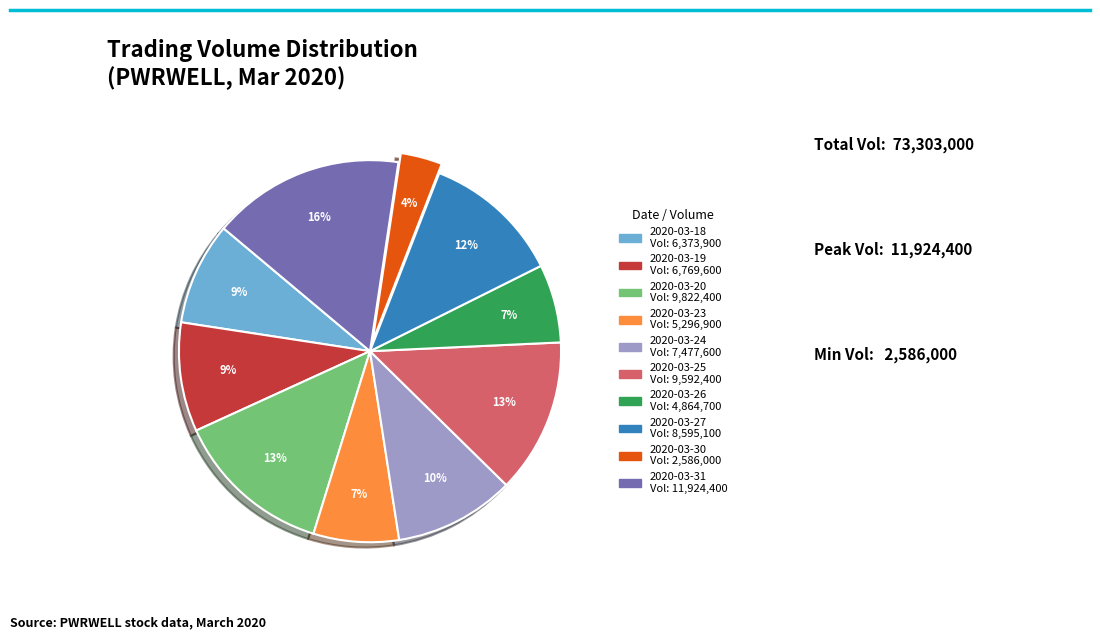

Do 2020-03-24 and 2020-03-18 together represent more than half of the pie?

No